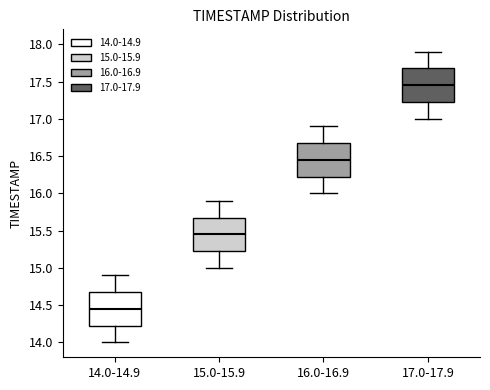

Which box has the highest median line?

17.0-17.9